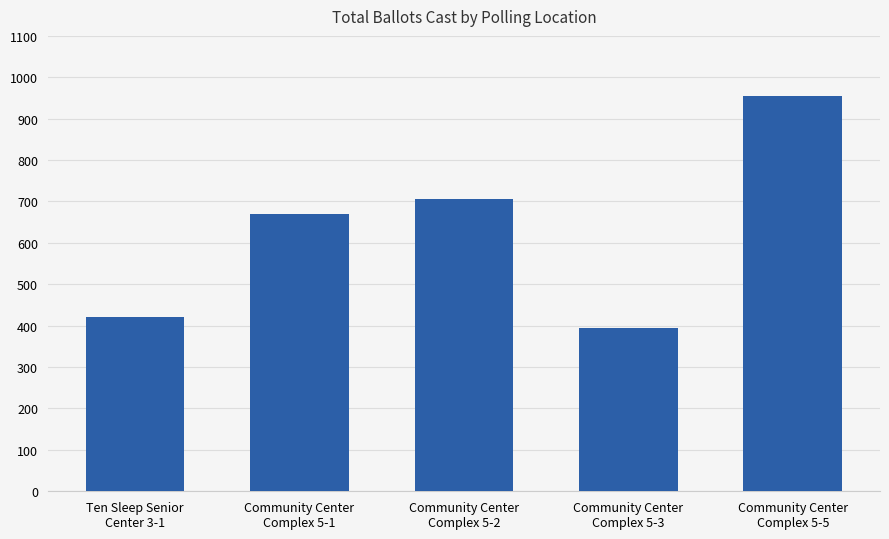

What position from the right is Community Center
Complex 5-1?

4